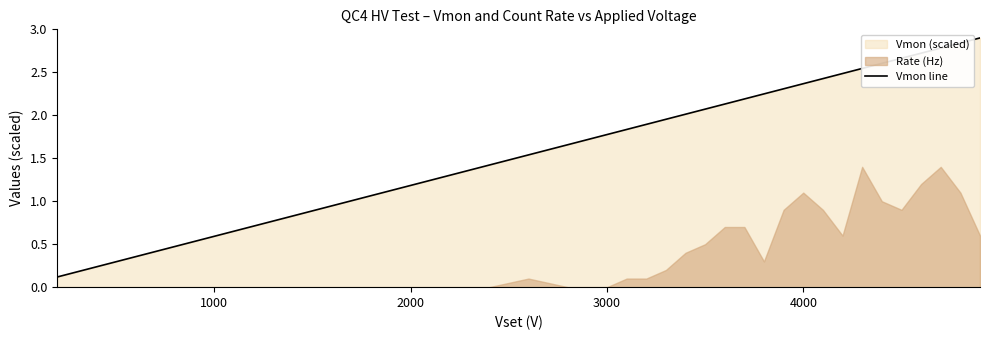

Reading left to right, extract all data points from this chart.

0.1	0.2	0.4	0.5	0.6	0.7	0.8	0.9	1.1	1.2	1.3	1.4	1.5	1.7	1.8	1.8	1.9	2.0	2.0	2.1	2.1	2.2	2.2	2.3	2.4	2.4	2.5	2.5	2.6	2.7	2.7	2.8	2.8	2.9